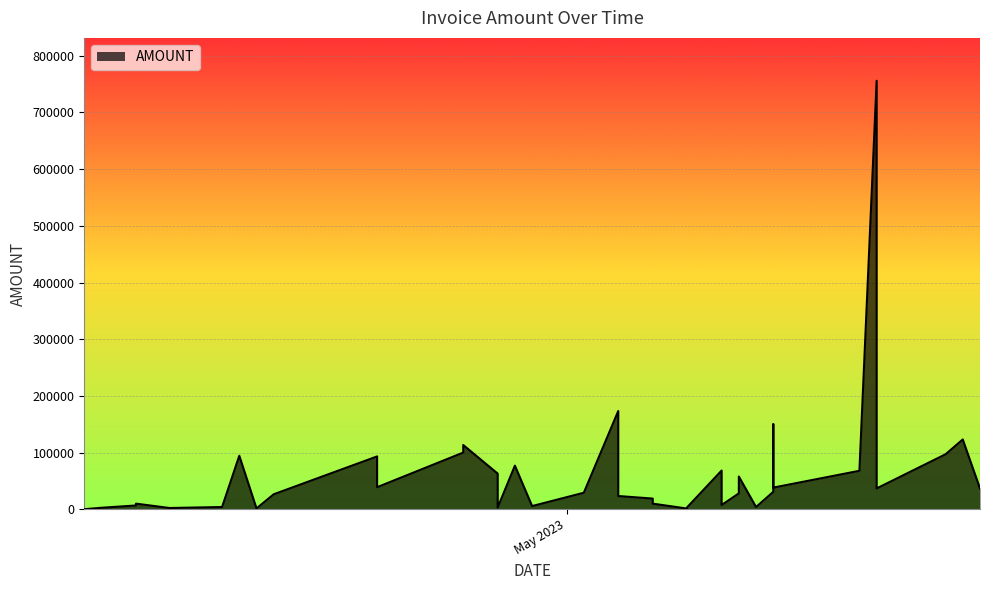

At which category does the chart reach its peak across all series?

2023-05-19